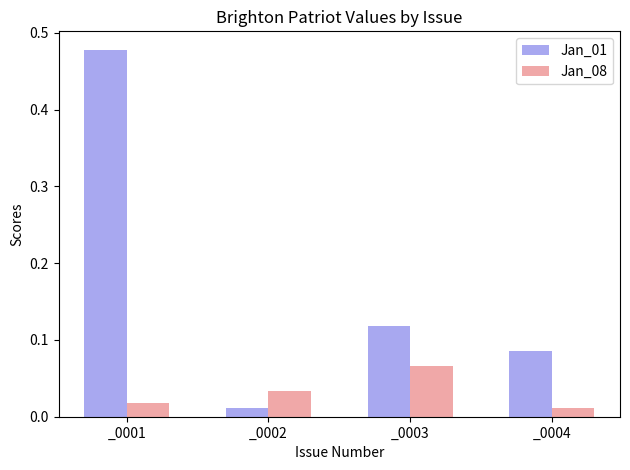

Which series has the largest total across all categories?

Jan_01